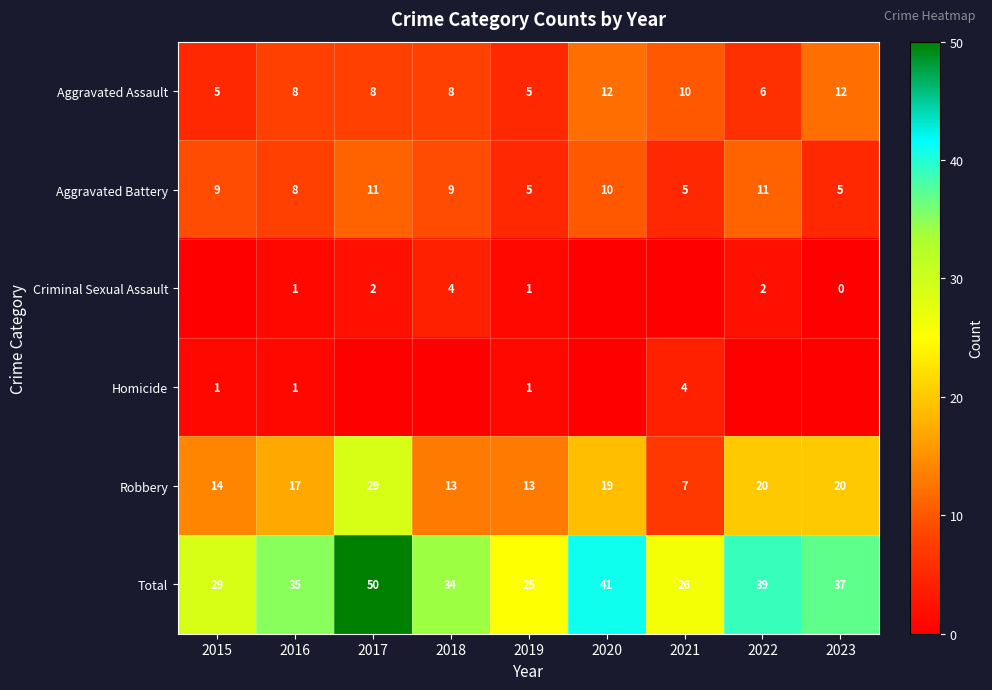

What is the difference between the maximum and minimum values in the Aggravated Assault series?

7